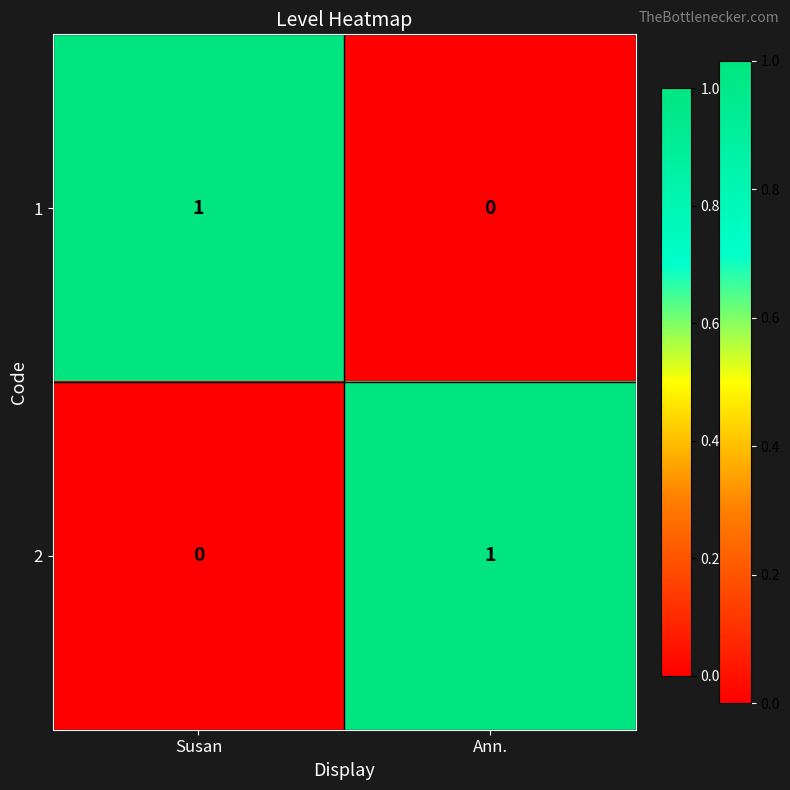

Reading right to left, extract all data points from this chart.

1: Ann.=0	Susan=1
2: Ann.=1	Susan=0